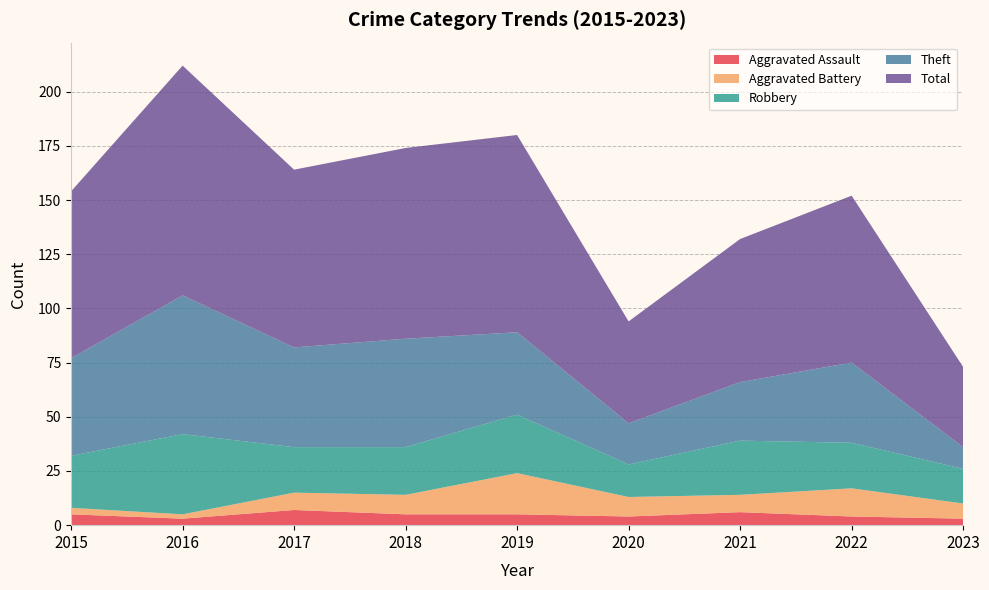

Reading left to right, extract all data points from this chart.

Aggravated Assault: 5	3	7	5	5	4	6	4	3
Aggravated Battery: 3	2	8	9	19	9	8	13	7
Robbery: 24	37	21	22	27	15	25	21	16
Theft: 45	64	46	50	38	19	27	37	10
Total: 77	106	82	88	91	47	66	77	37